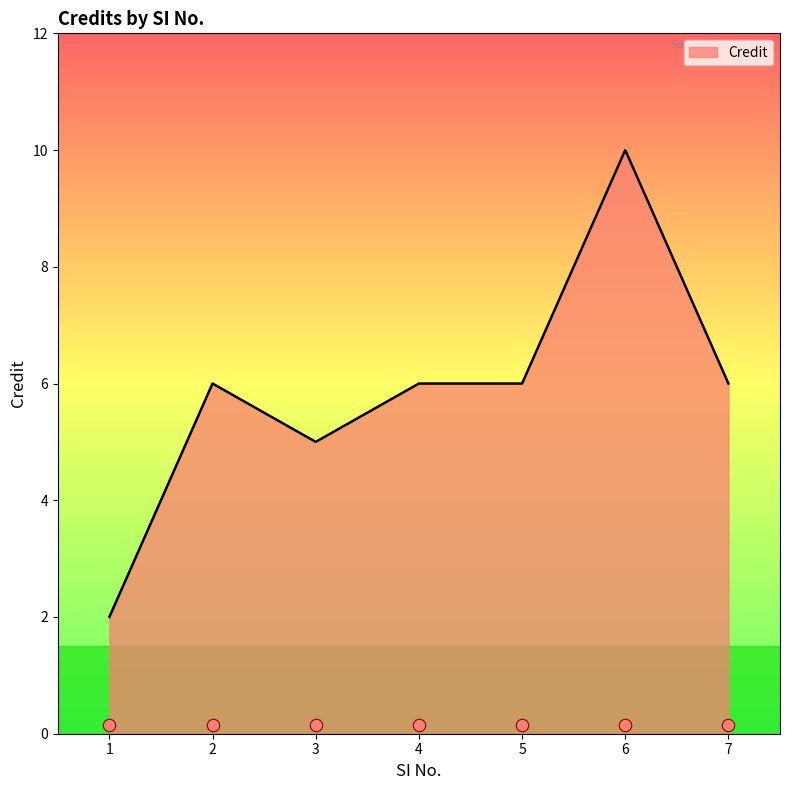

Between 3 and 6, which is larger?

6